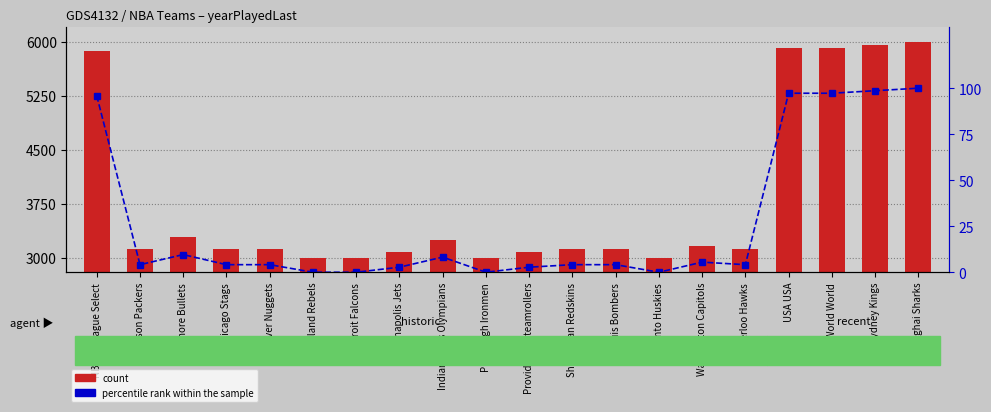

The value of count at World World is 5917.8. True or false?

True